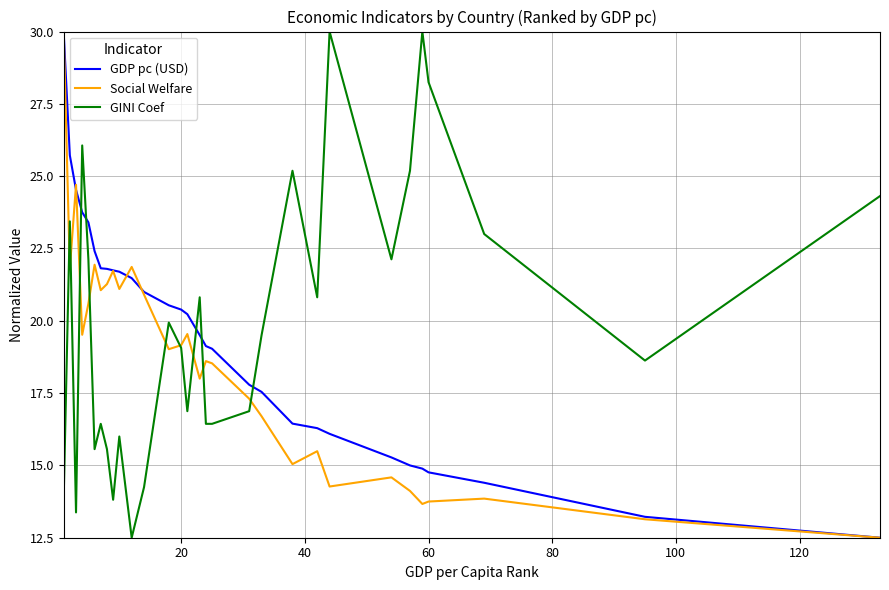

How many times do GINI Coef and GDP pc (USD) cross each other?

5